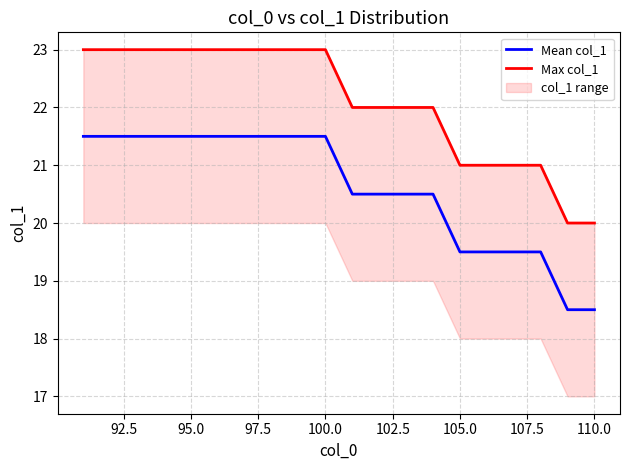

What is the difference between the maximum and second lowest values in the Mean col_1 series?

3.0